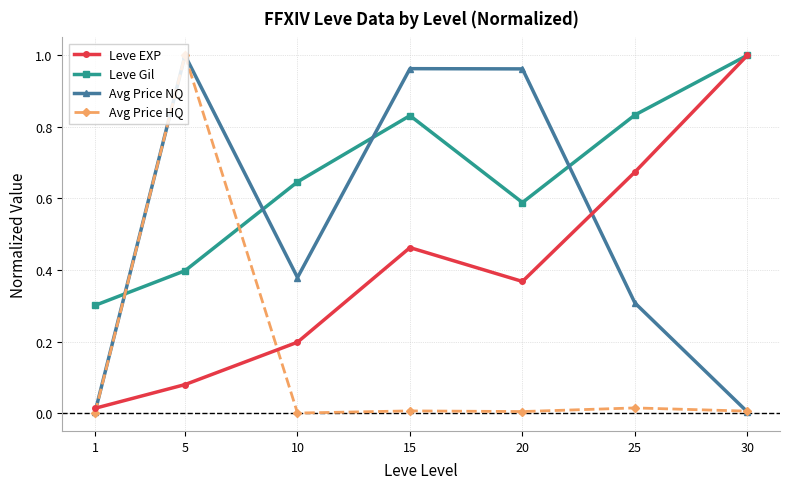

Which series changed the most between 10 and 15?

Avg Price NQ